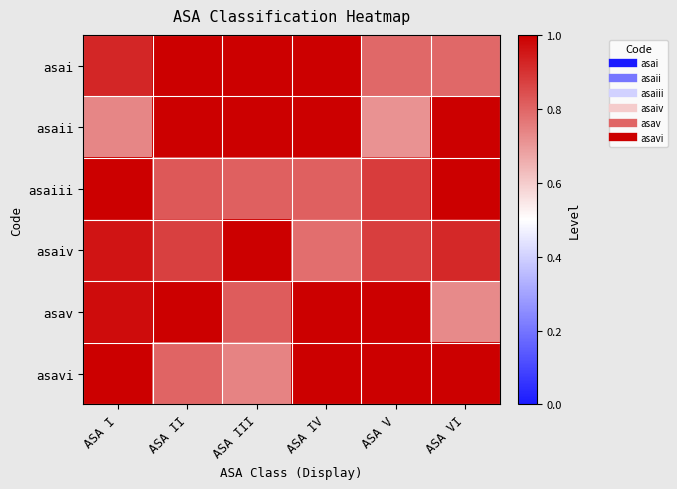

At how many categories does at least one series exceed 0?

6